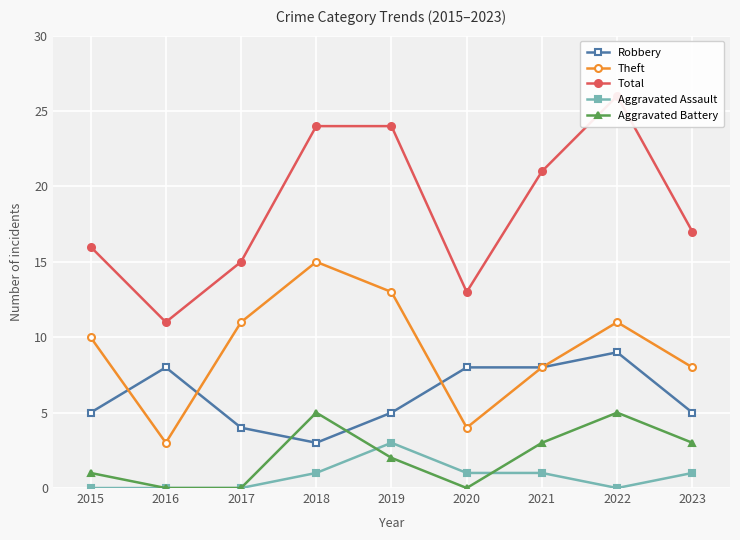

How many Aggravated Battery values are between 0 and 3?

7